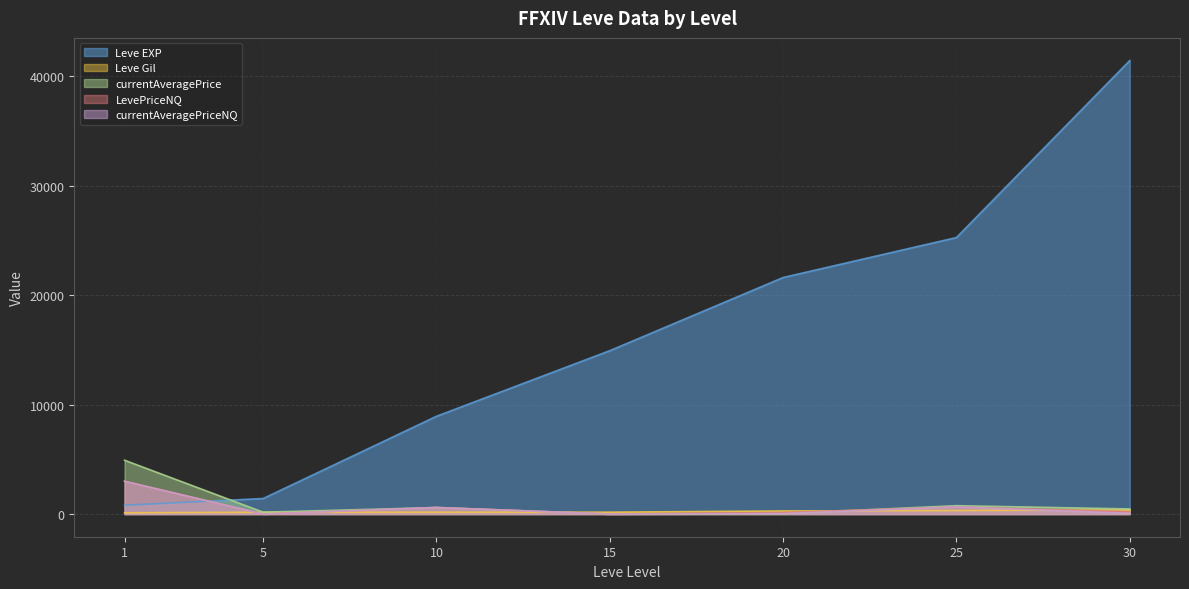

Which category has the highest value in the currentAveragePriceNQ series?

1